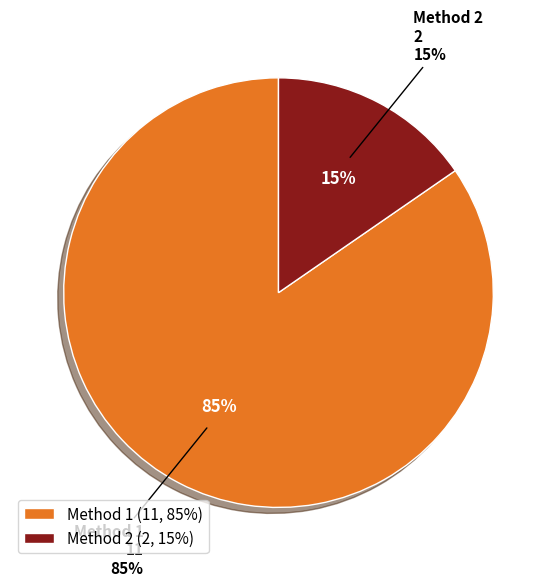

What is the change in value from Method 1 to Method 2?

-9